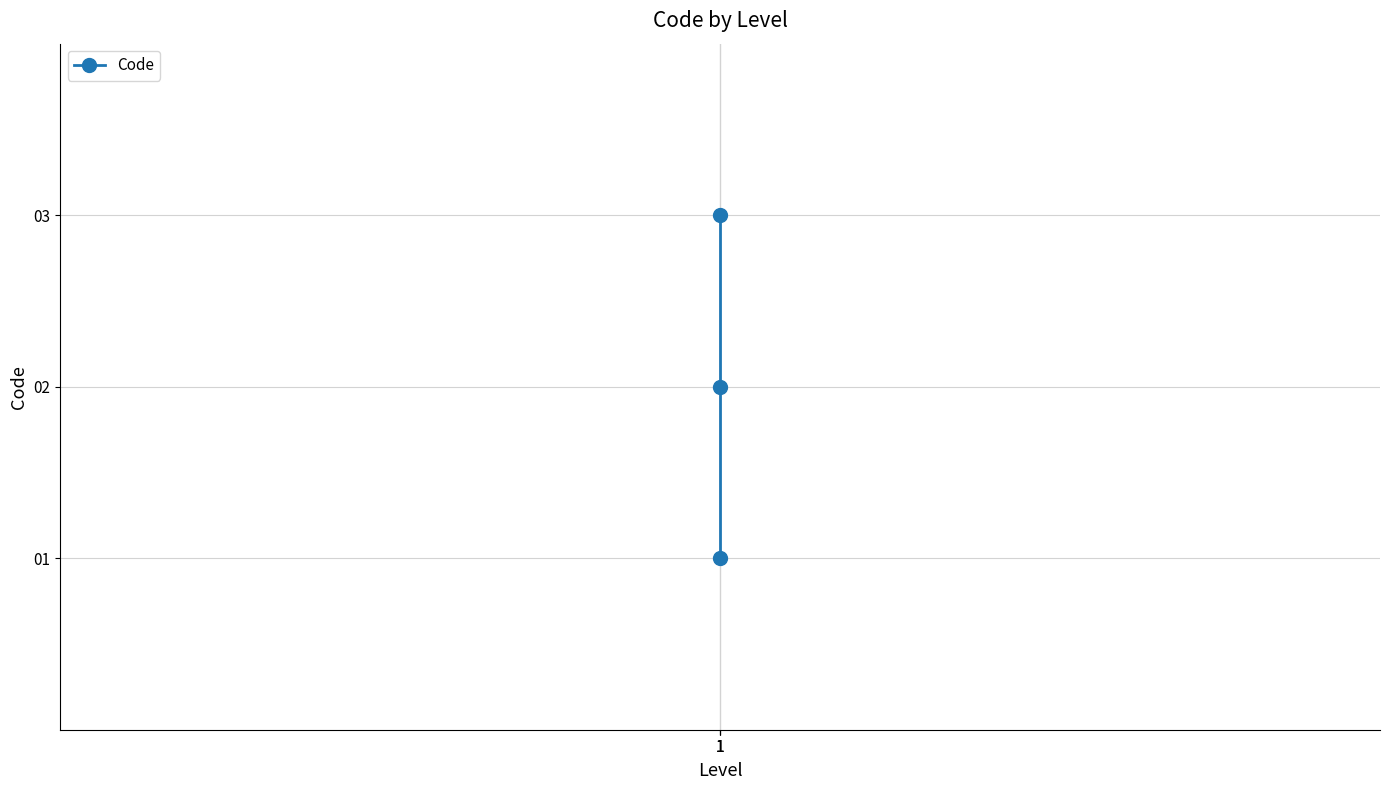

Does the chart display data point markers on the line(s)?

Yes